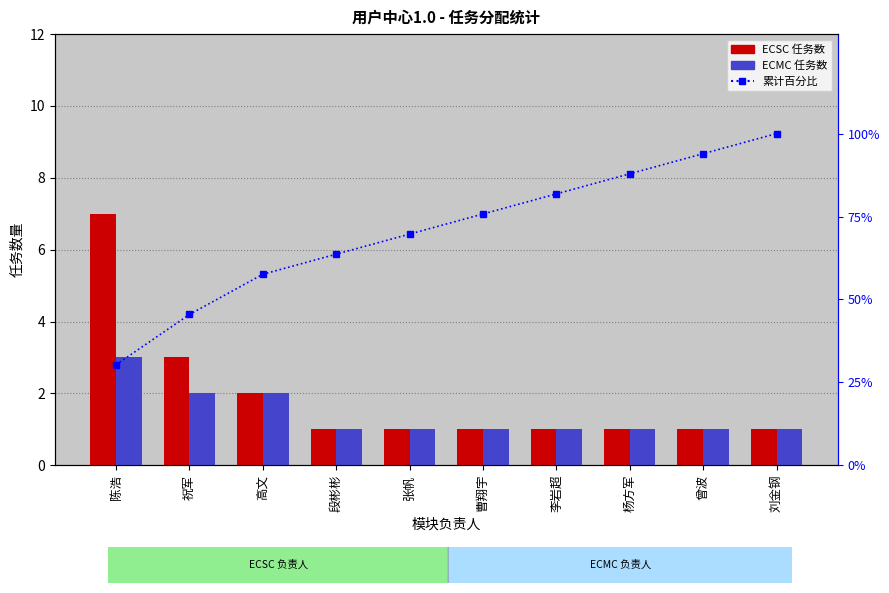

True or false: 累计百分比 has a value of 63.6 at 段彬彬.

True